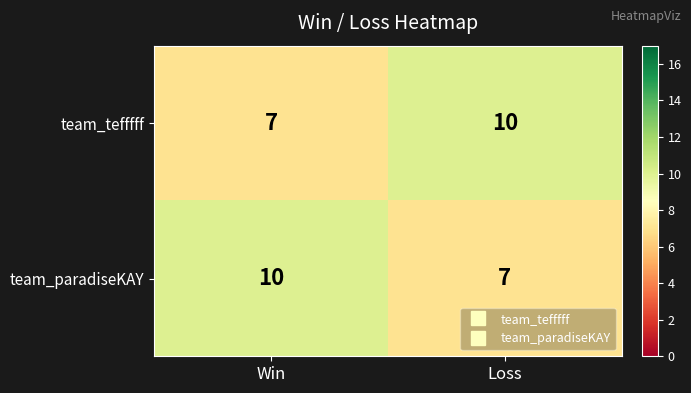

What is the approximate value of team_tefffff at Win?

7